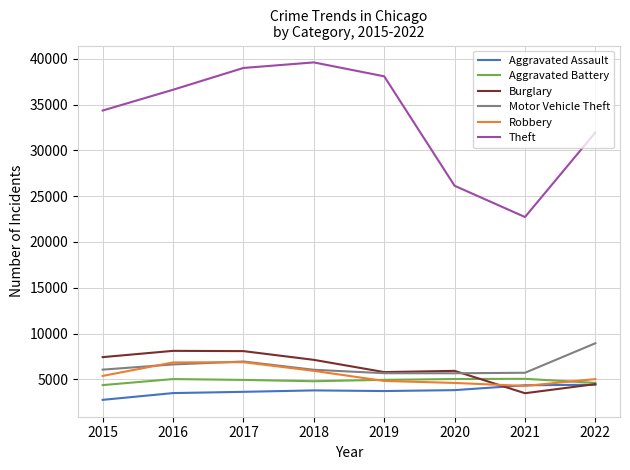

How many values in the Burglary series are below 7124?

4